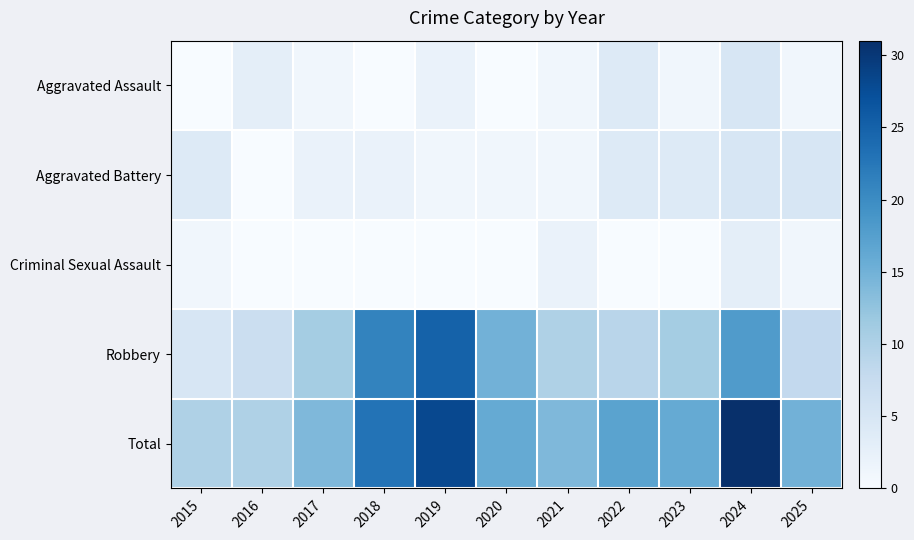

Between 2015 and 2022, which is larger?

2022